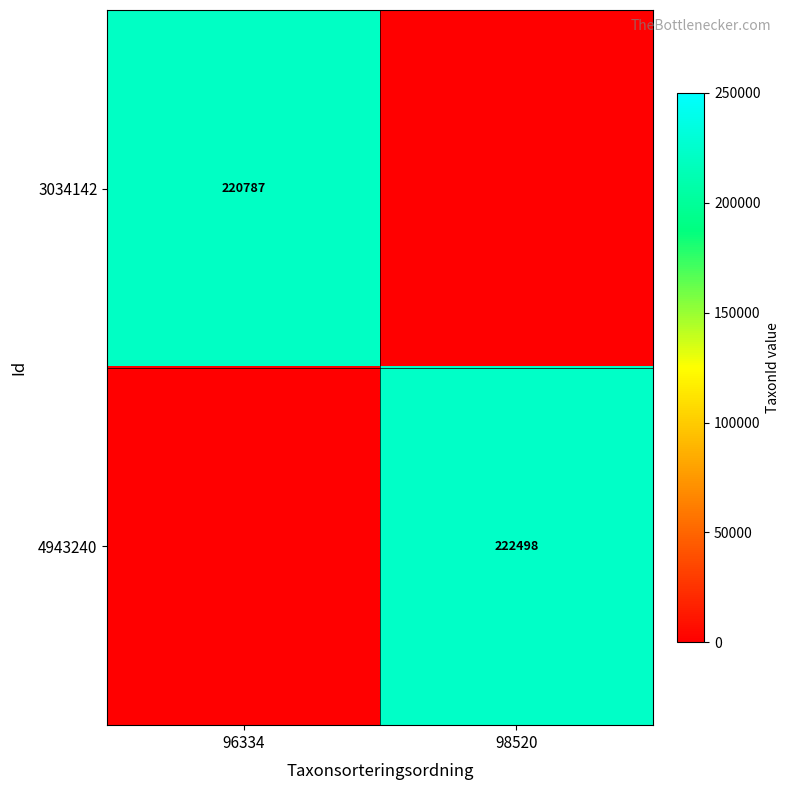

How many data points does each series have?

2